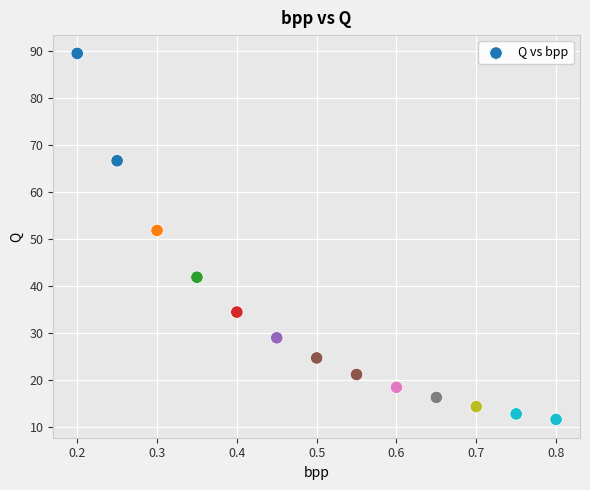

What Y value in the scatter plot is closest to 50?

51.9